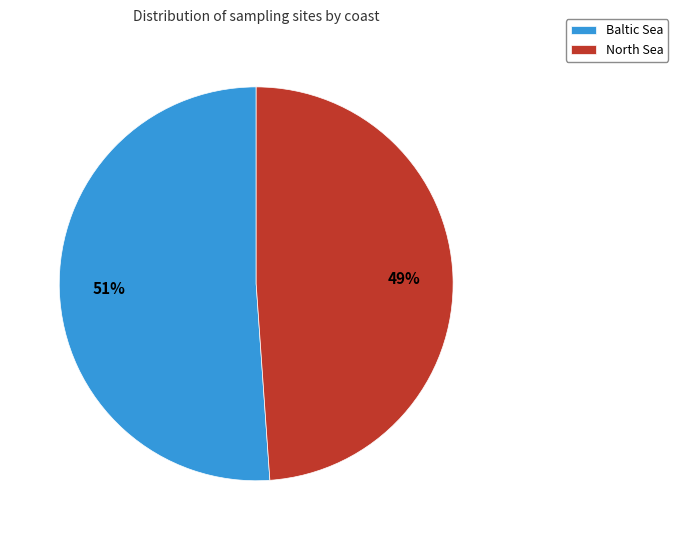

Which category accounts for the majority?

Baltic Sea